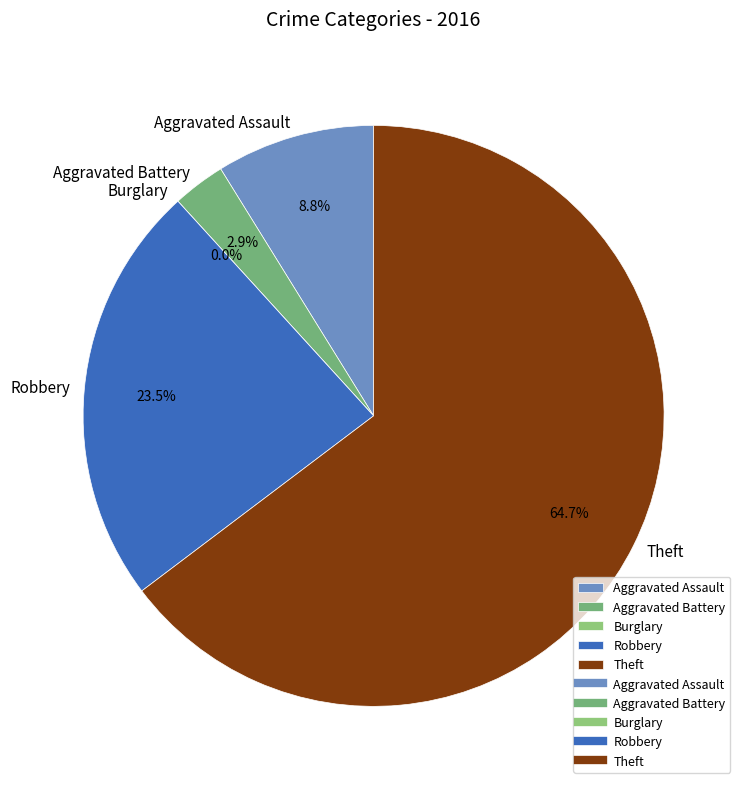

To the nearest percent, what percentage of the pie is Aggravated Battery?

3%